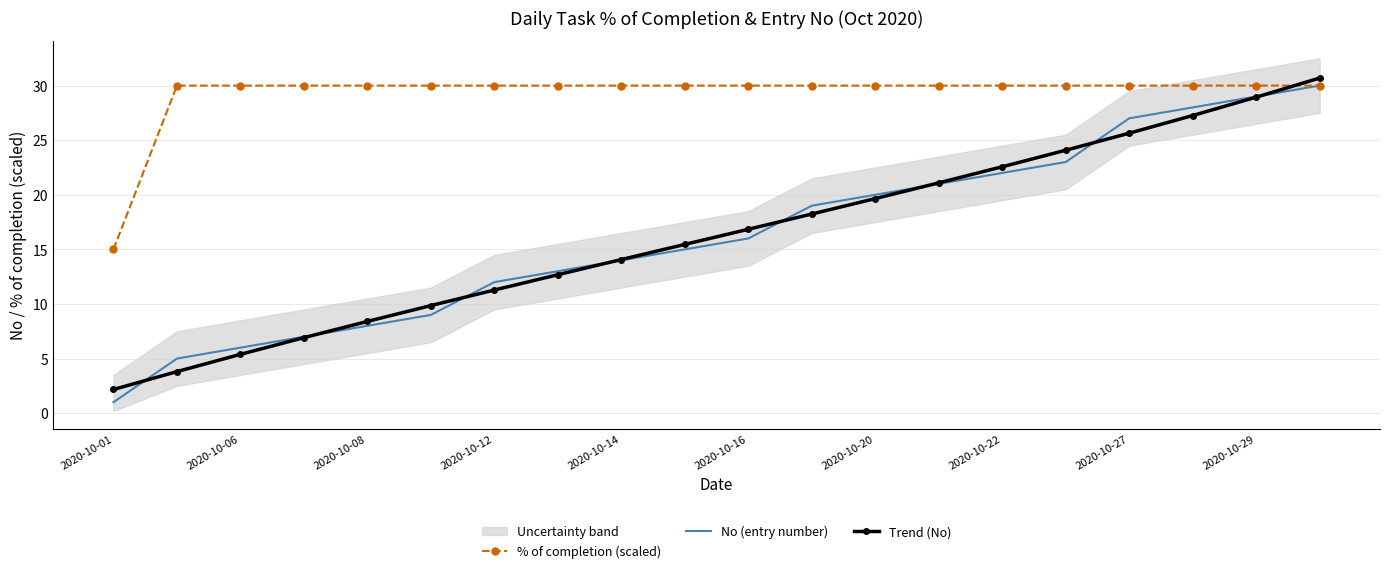

What is the difference between the maximum and minimum values in the No (entry number) series?

29.0